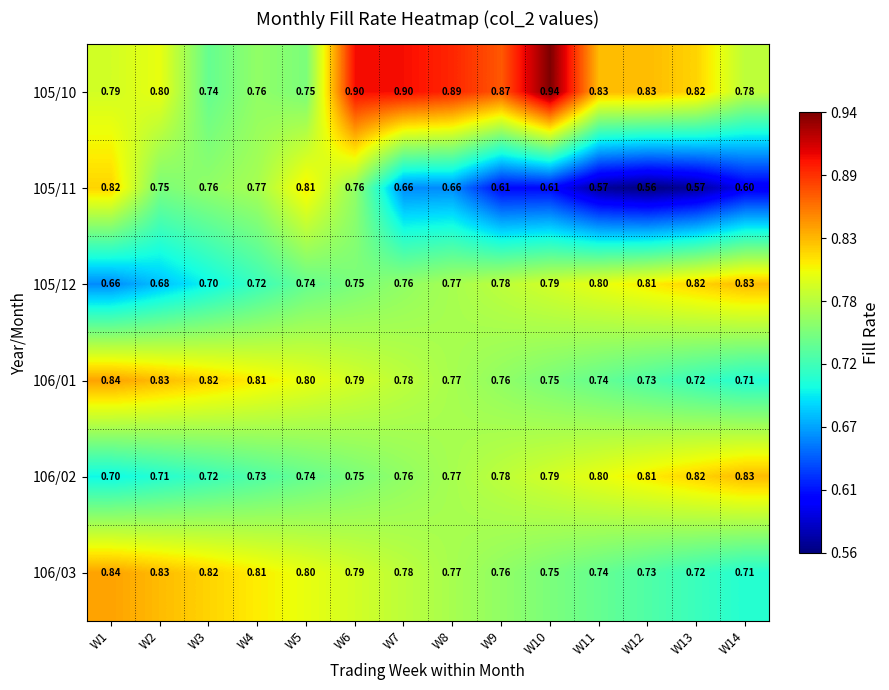

Is the value of 105/12 at W3 greater than the value of 106/03 at W10?

No